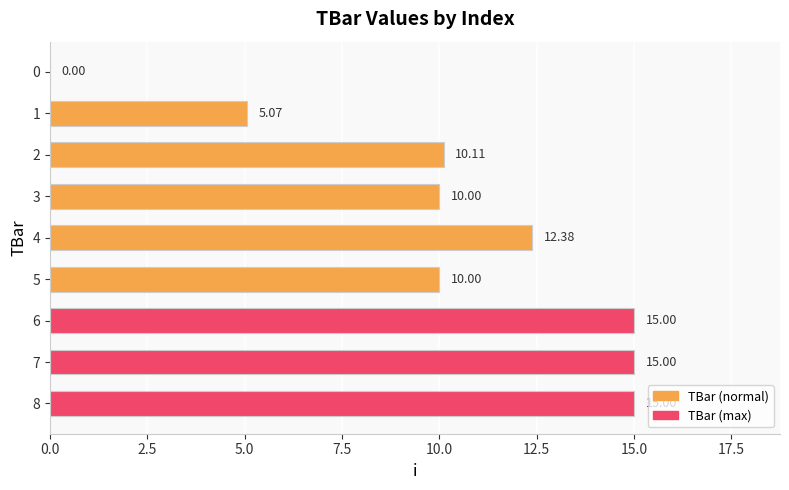

What is the sum of all values?

92.6